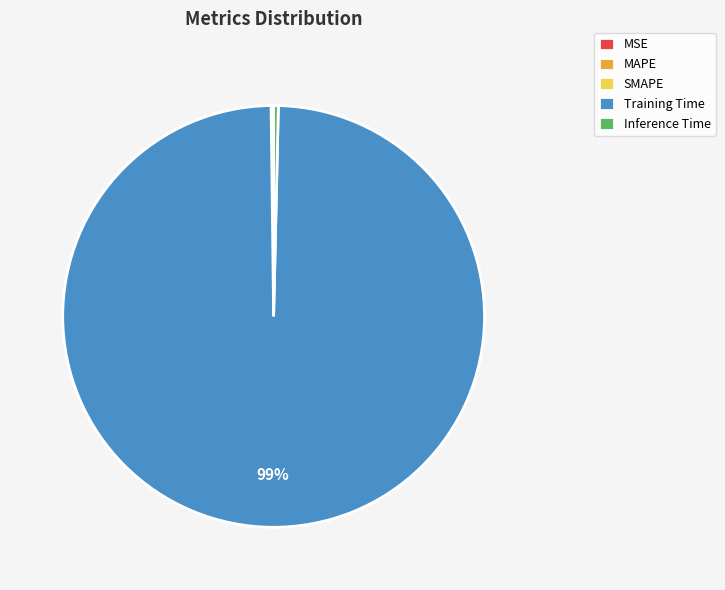

True or false: Inference Time accounts for 0% of the total.

True